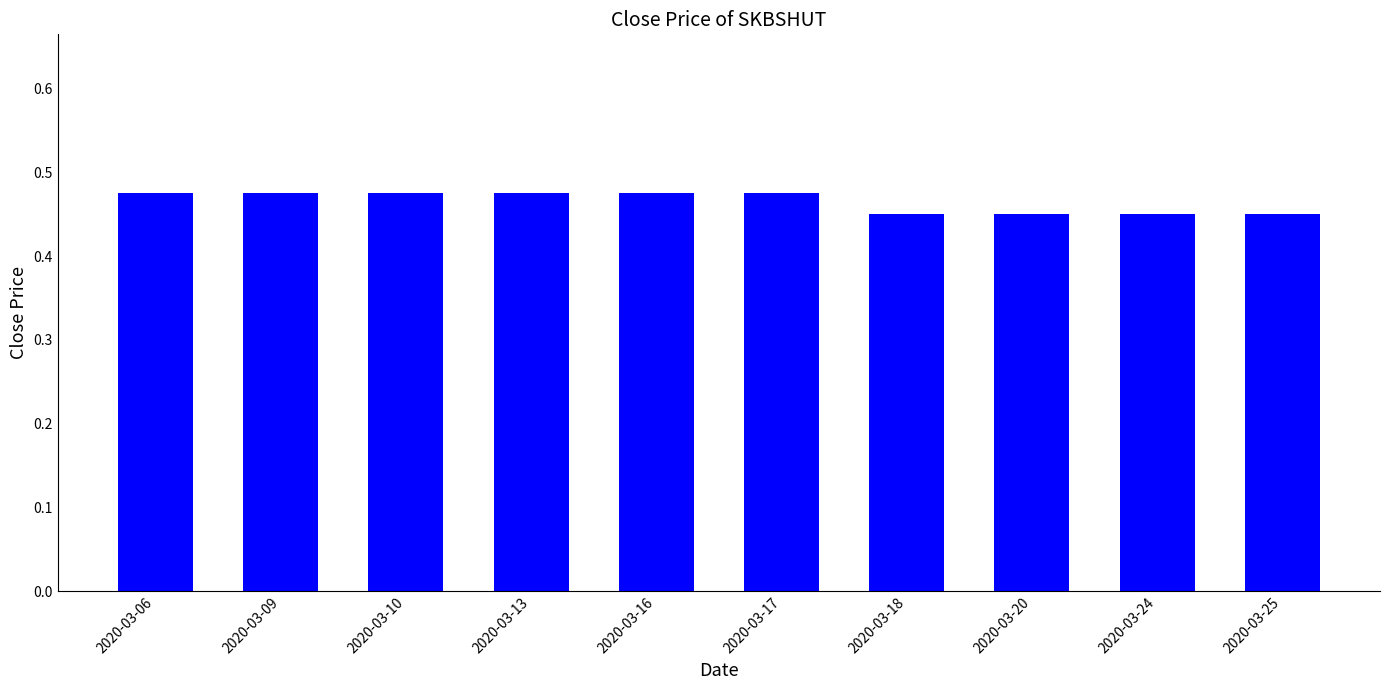

True or false: the data shows 0.6 at 2020-03-09.

False